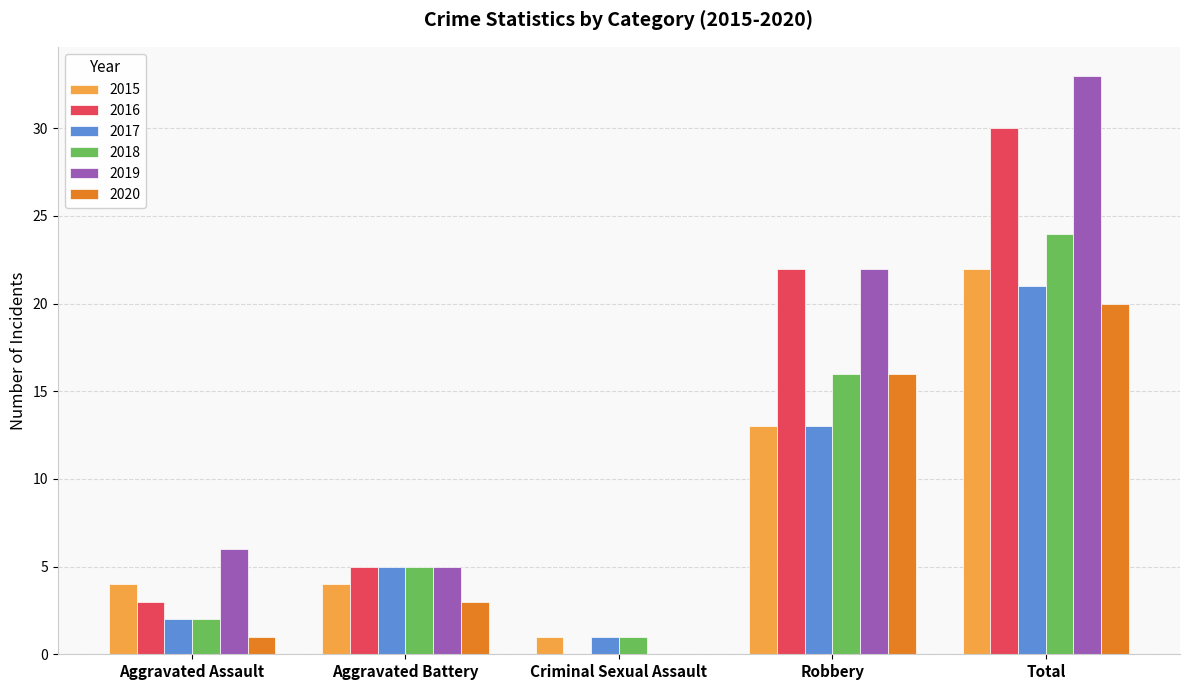

Is the value of 2020 at Aggravated Battery greater than the value of 2015 at Aggravated Battery?

No